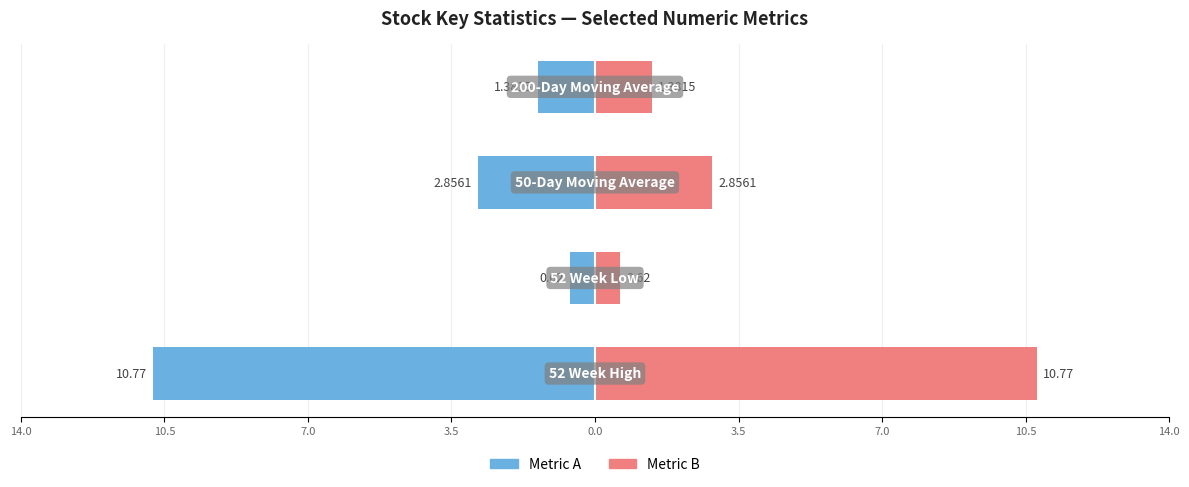

What are all the series names shown in the legend?

Metric A, Metric B